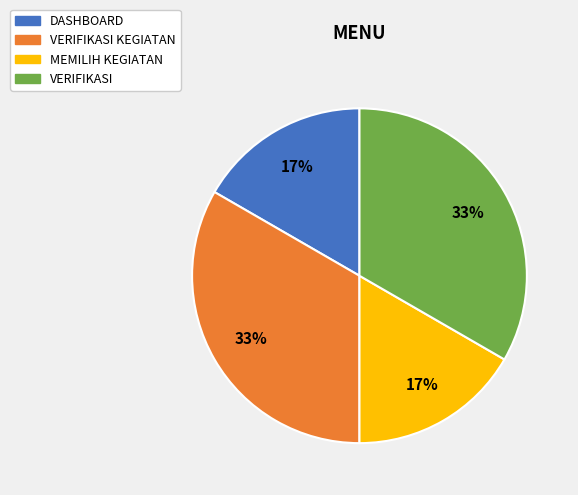

Do VERIFIKASI and VERIFIKASI KEGIATAN together represent more than half of the pie?

Yes